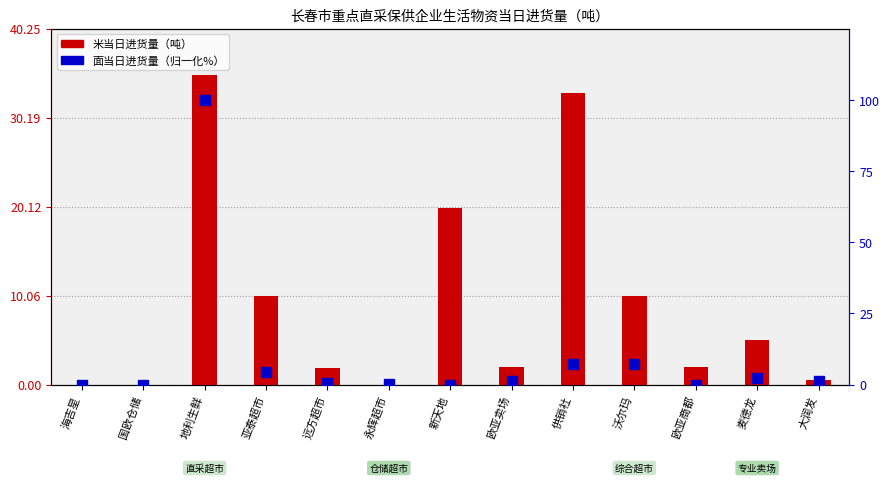

What is the label of the 12th bar from the left?

麦德龙